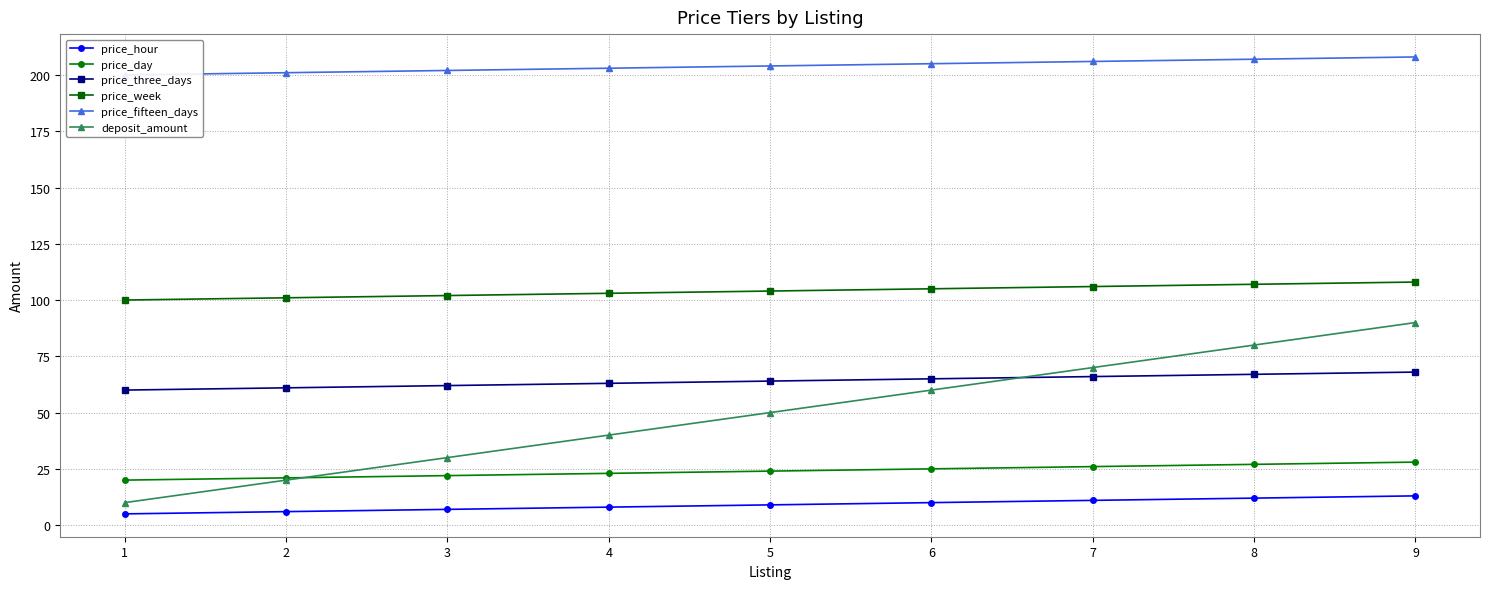

Which label corresponds to the largest value in the chart?

9